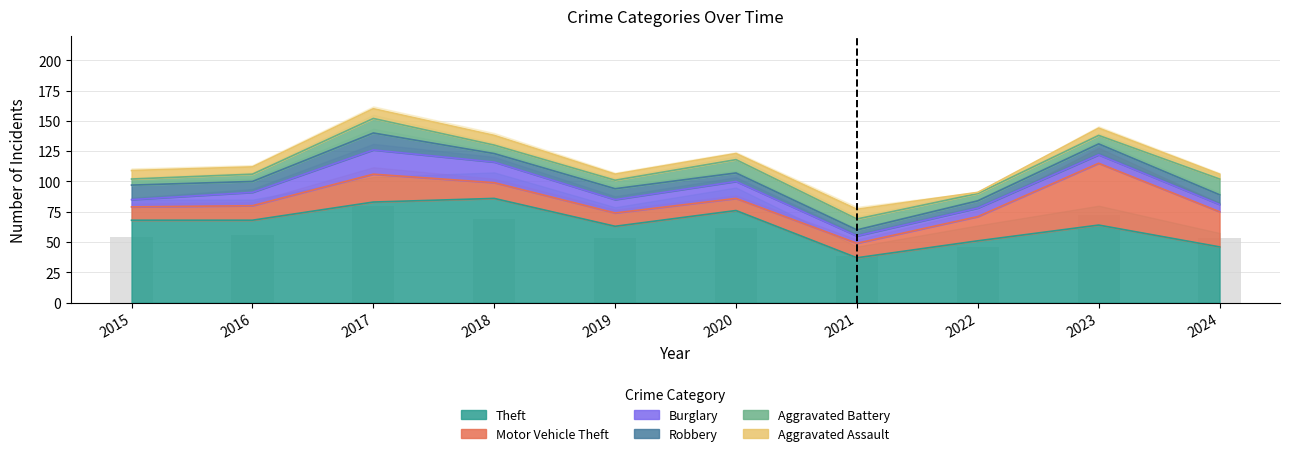

What value does the Robbery series have at 2024?

8